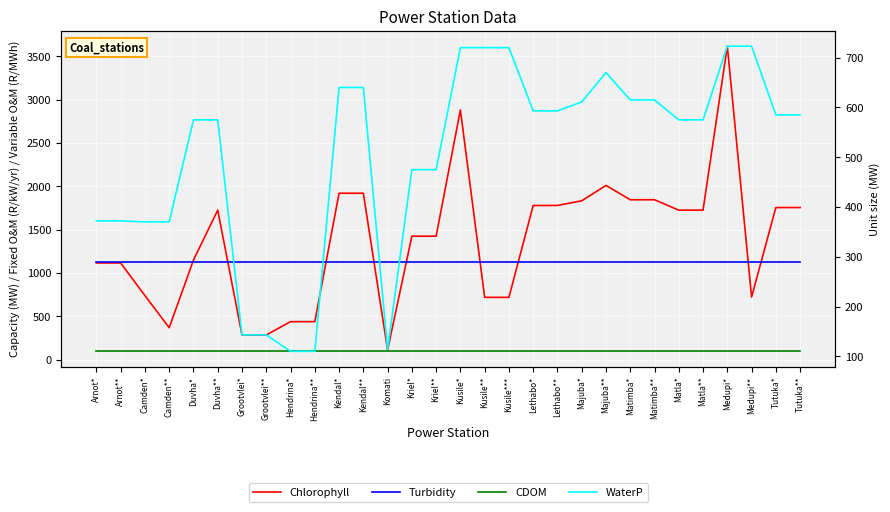

Between Arnot** and Kusile***, which series saw the biggest shift?

Chlorophyll